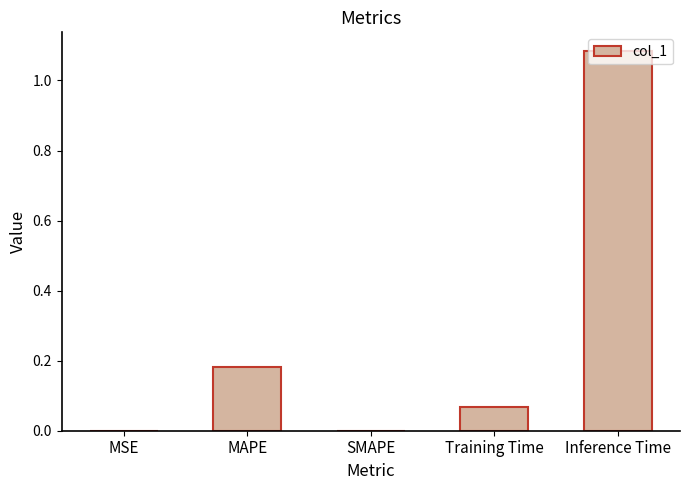

Is it true that the value at Inference Time is 1.7?

False